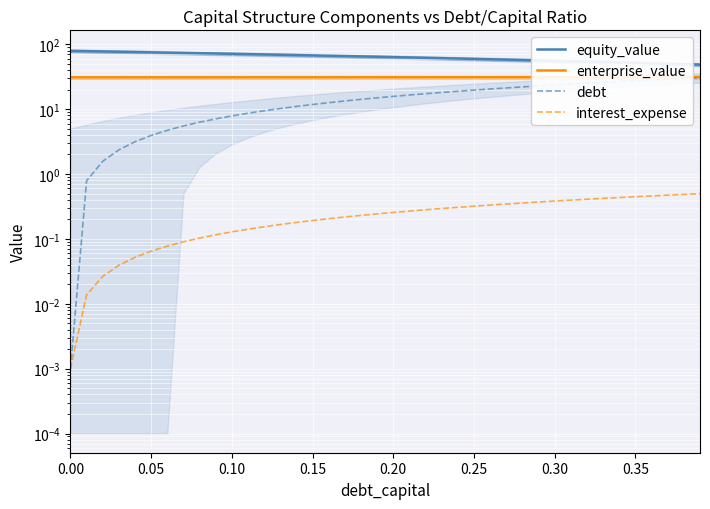

At how many categories does at least one series exceed 49?

39